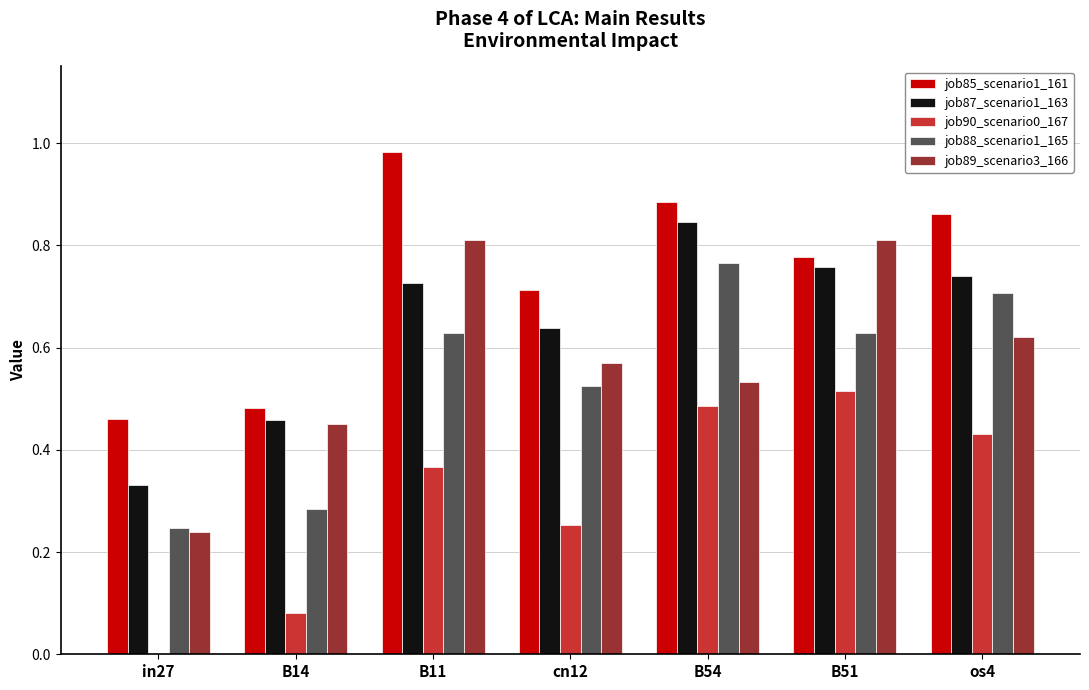

What is the sum of all job89_scenario3_166 values?

4.0